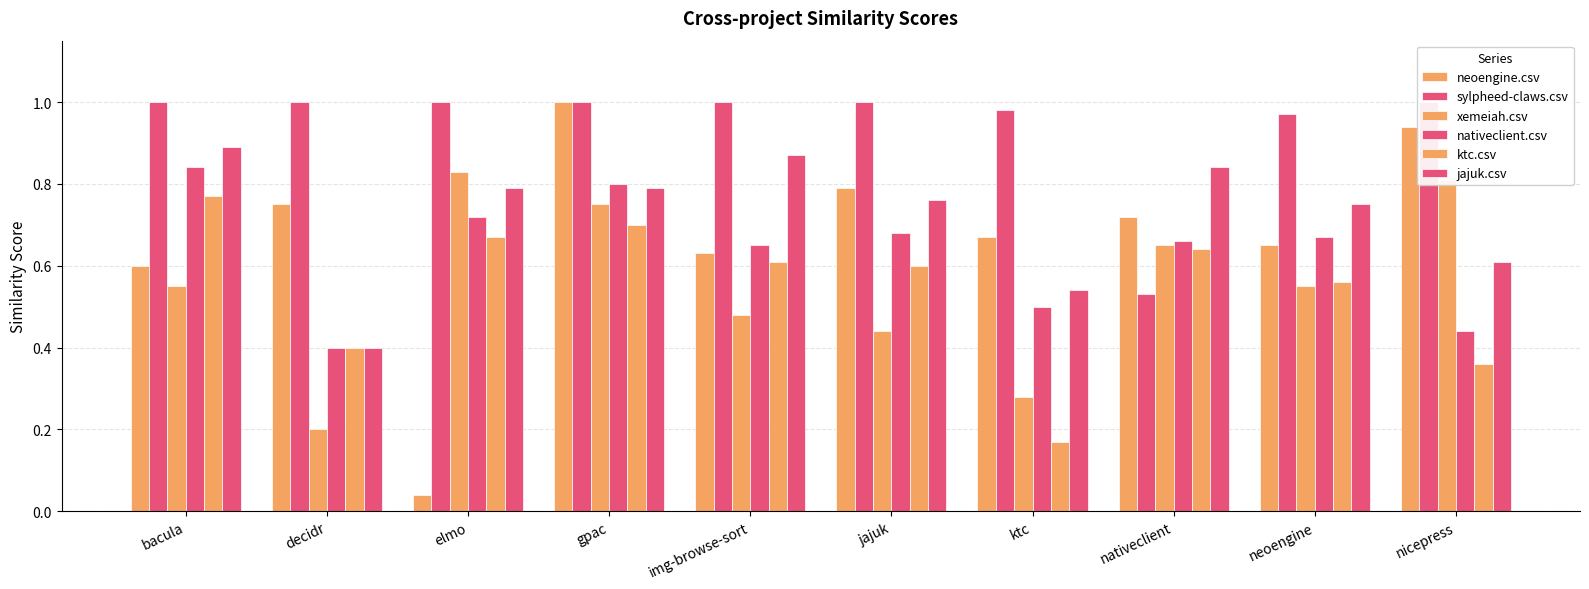

Does the chart contain stacked bars?

No